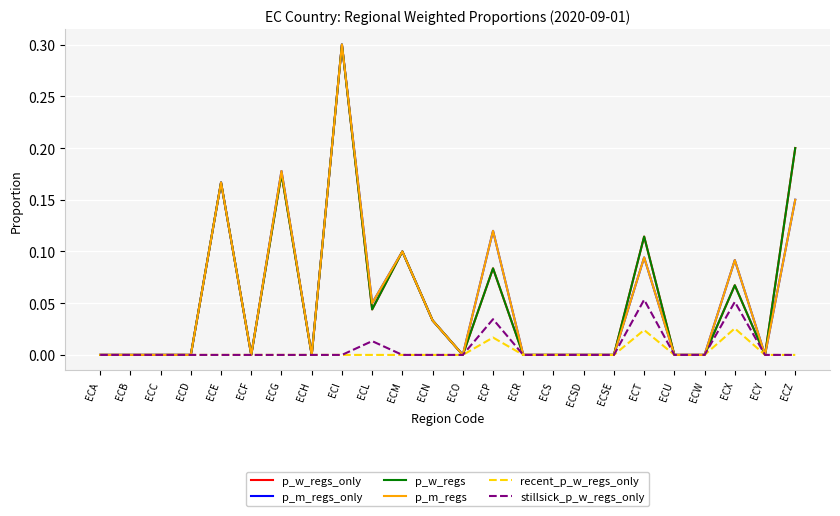

Does the chart have visible grid lines?

Yes